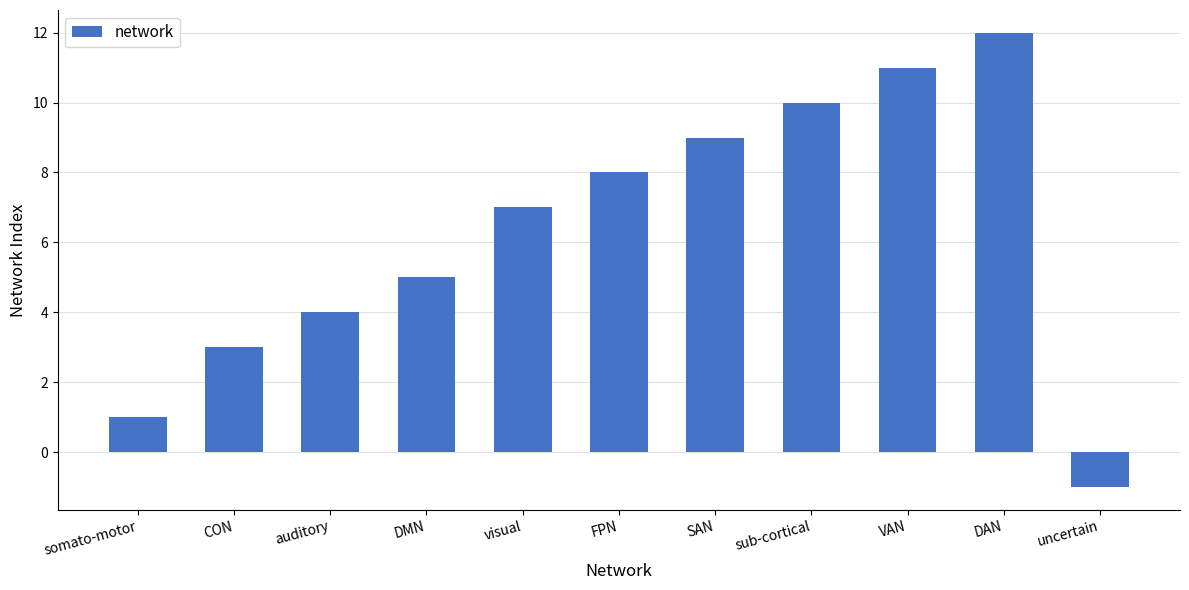

What position from the right is SAN?

5